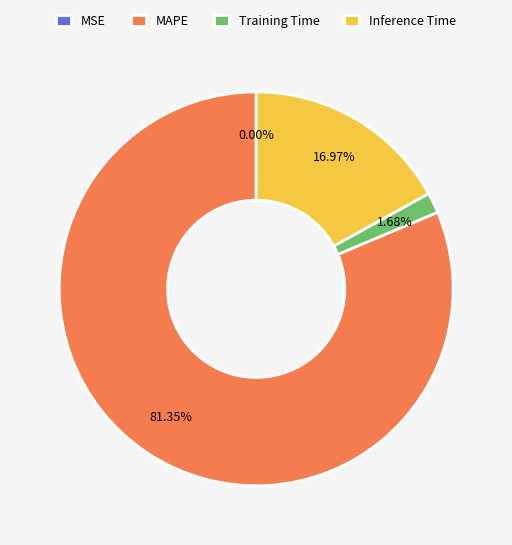

What is the largest slice in the pie chart?

MAPE